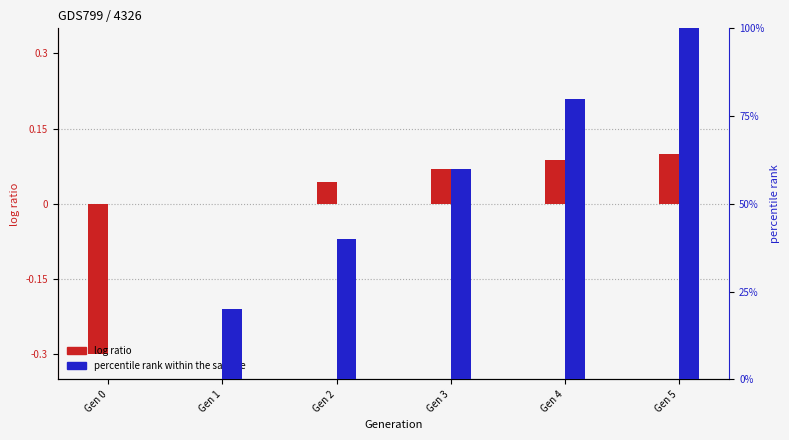

What is the total value across all series at Gen 4?

80.1